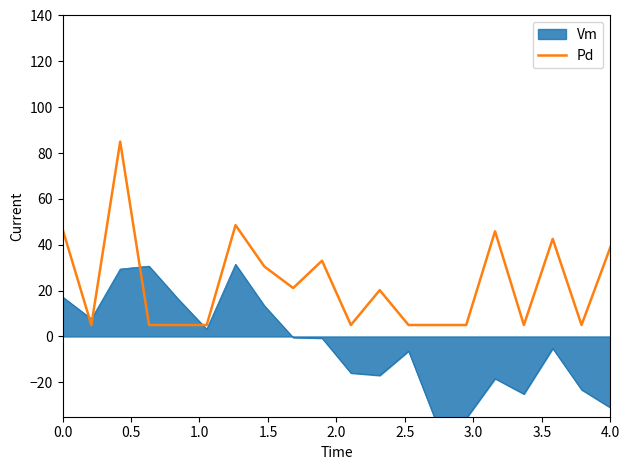

What is the highest value of the Pd series?

85.0